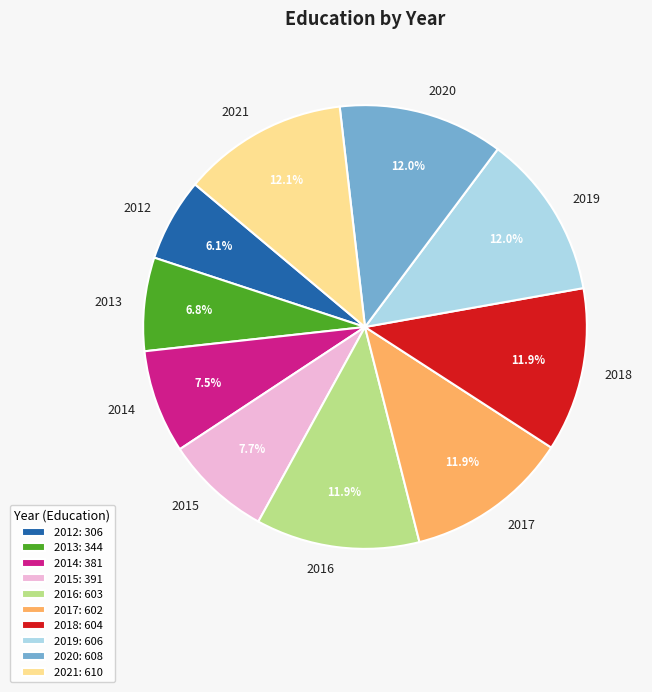

Combined, do 2020 and 2013 account for over 50%?

No